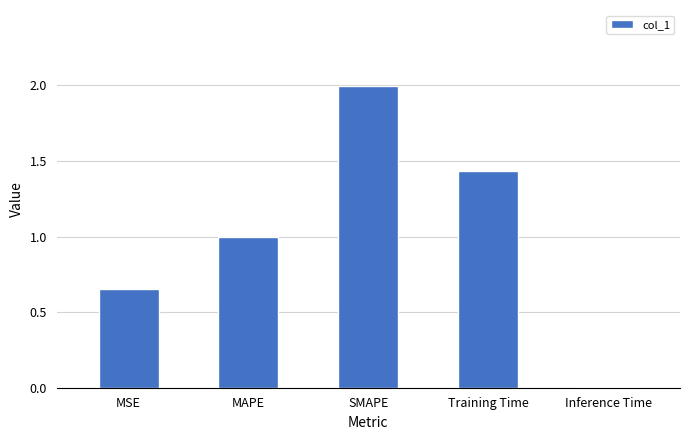

Is it true that the value at MAPE is 1.0?

True